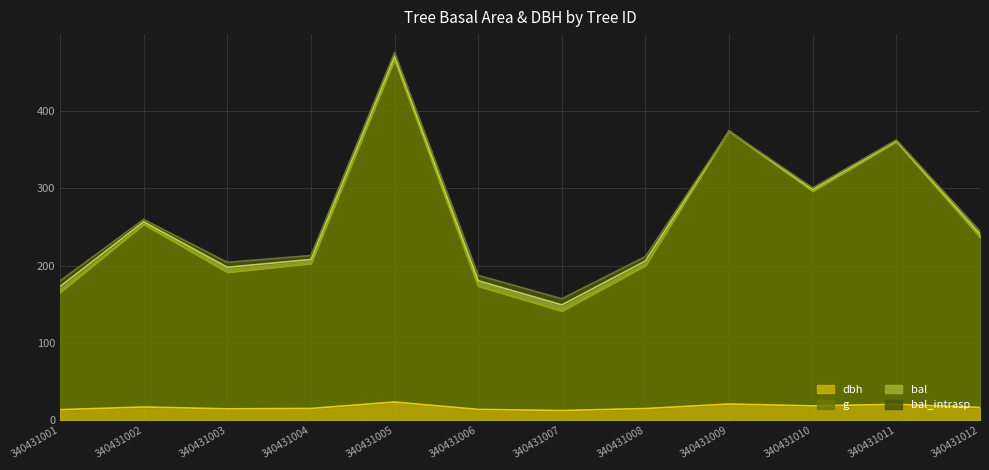

Which series changed the most between 340431009 and 340431010?

g